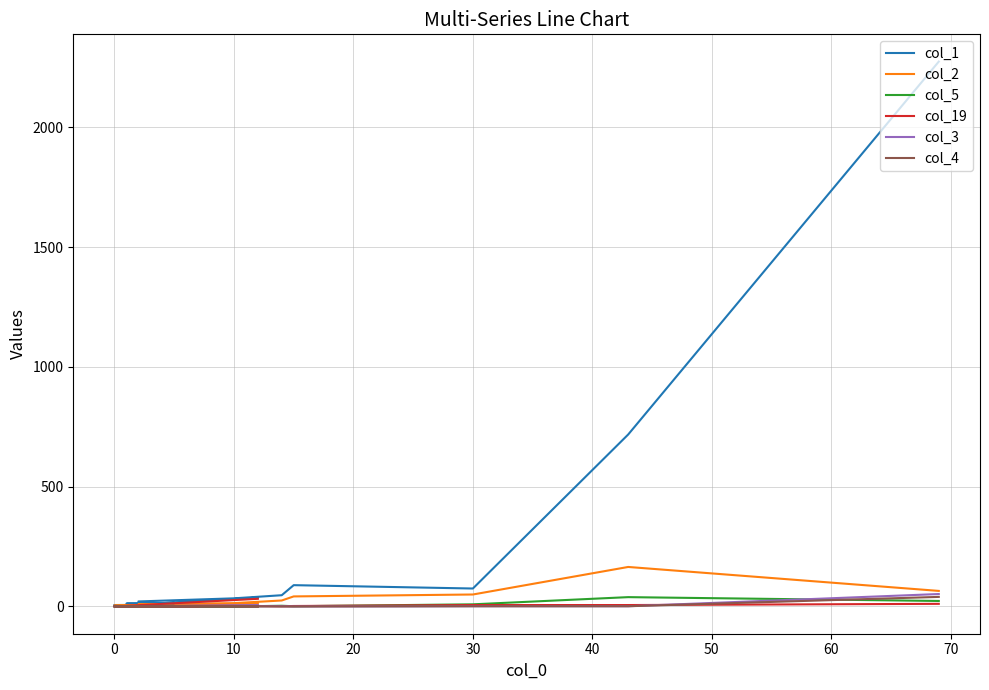

Reading left to right, transcribe all the data shown in this chart.

col_1: 2275	718	75	89	47	34	21	11	15	12	9	6	4	3	3	6	3	1	2	37
col_2: 65	165	50	42	25	14	9	6	9	4	6	5	1	3	4	2	0	0	1	11
col_5: 23	39	9	1	3	0	0	0	2	2	0	0	0	1	2	0	0	0	0	0
col_19: 11	6	6	2	1	3	1	0	1	2	1	0	2	0	1	0	0	0	0	32
col_3: 52	1	1	0	1	1	0	0	1	1	2	0	0	0	0	0	0	0	0	6
col_4: 40	1	1	0	0	1	1	1	3	1	0	0	0	0	1	0	0	0	0	0